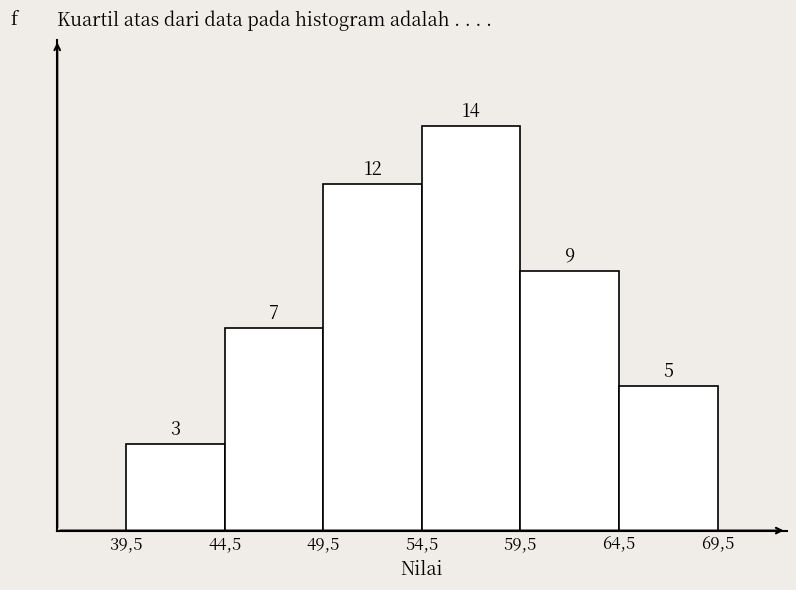

Reading left to right, list all the values displayed in this chart.

39,5=3	44,5=7	49,5=12	54,5=14	59,5=9	64,5=5